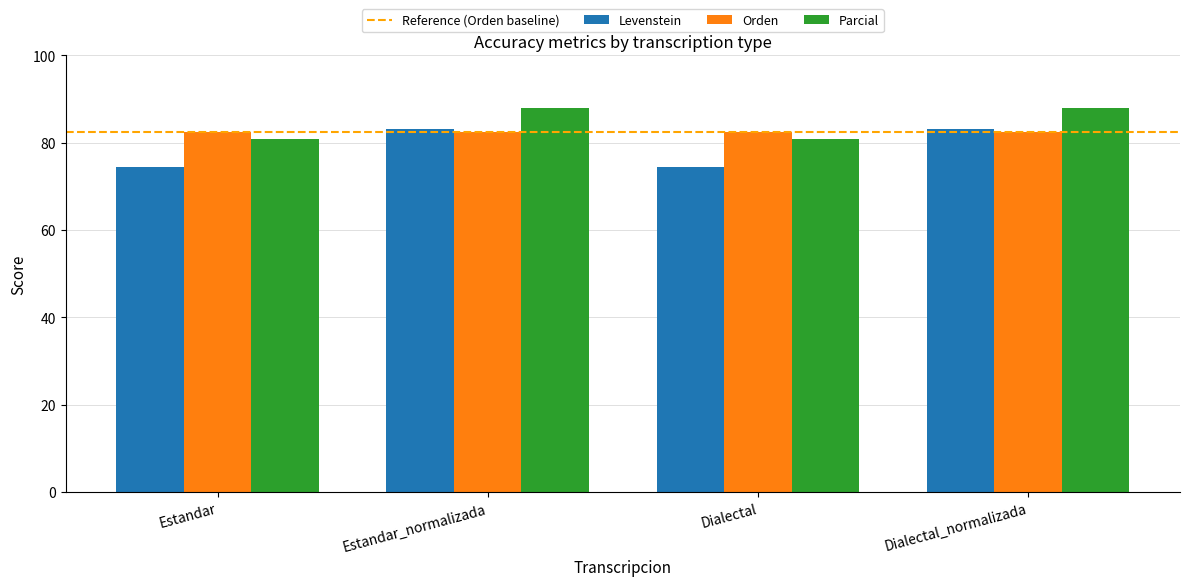

Which series has the widest spread of values?

Levenstein